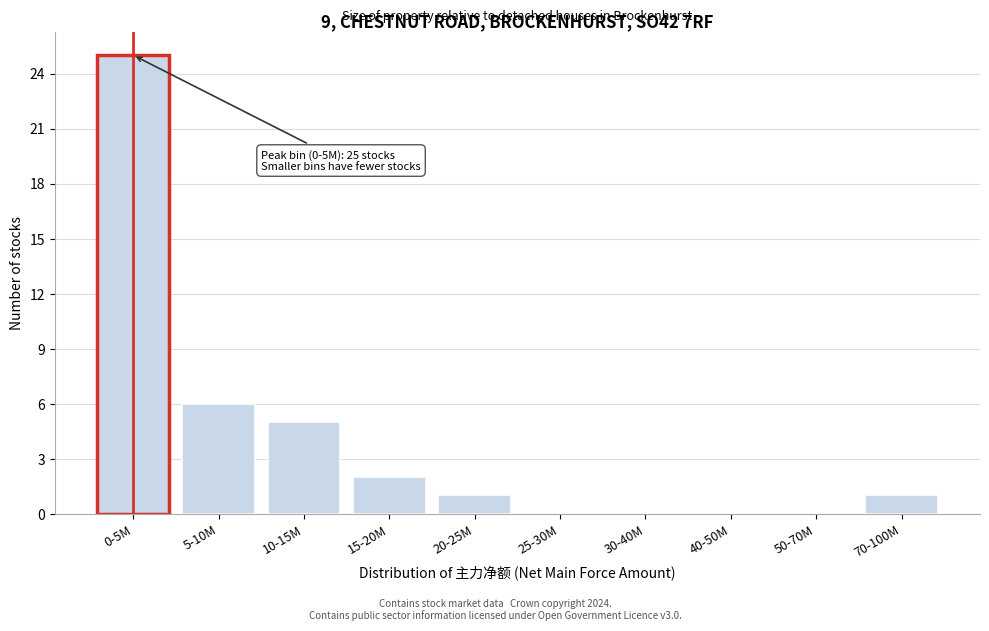

Reading left to right, extract all data points from this chart.

0-5M=25	5-10M=6	10-15M=5	15-20M=2	20-25M=1	25-30M=0	30-40M=0	40-50M=0	50-70M=0	70-100M=1